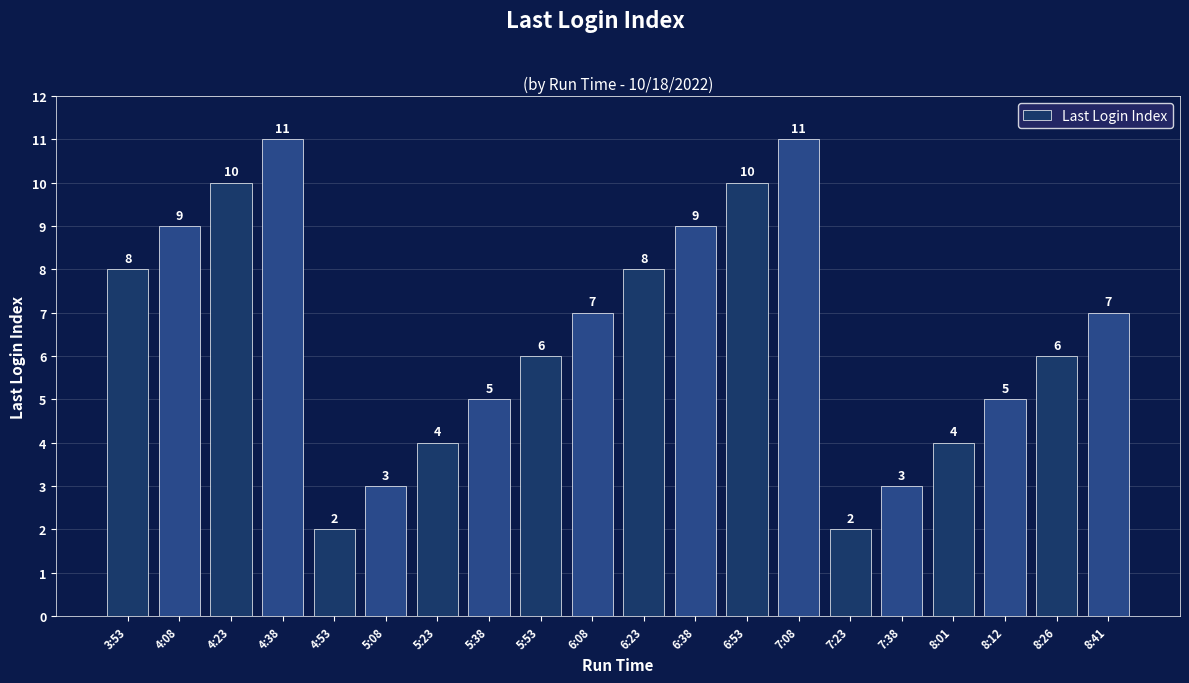

Is it true that the value at 6:23 is 8?

True